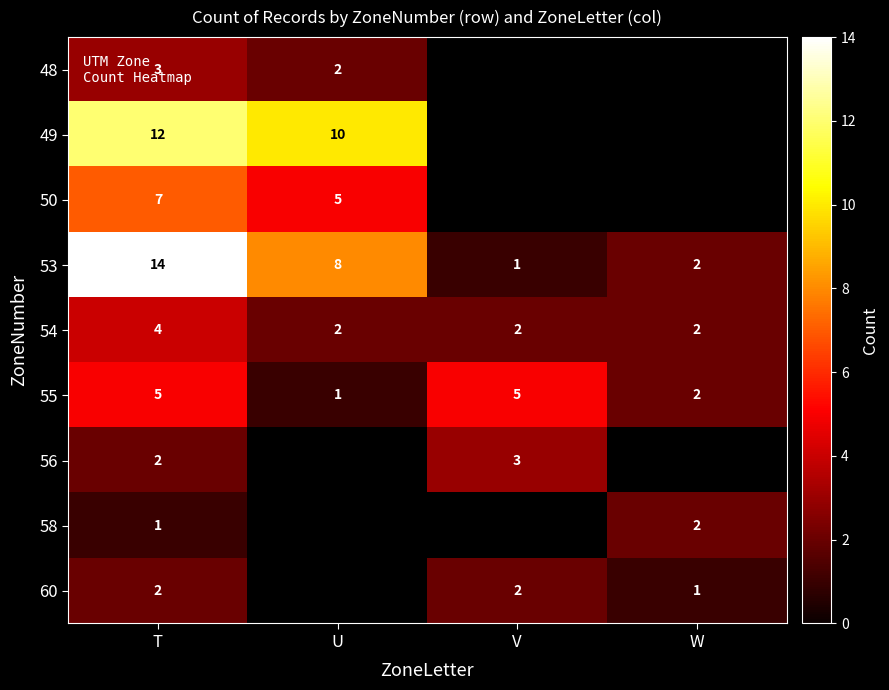

The 50 series shows 5 at U. True or false?

True